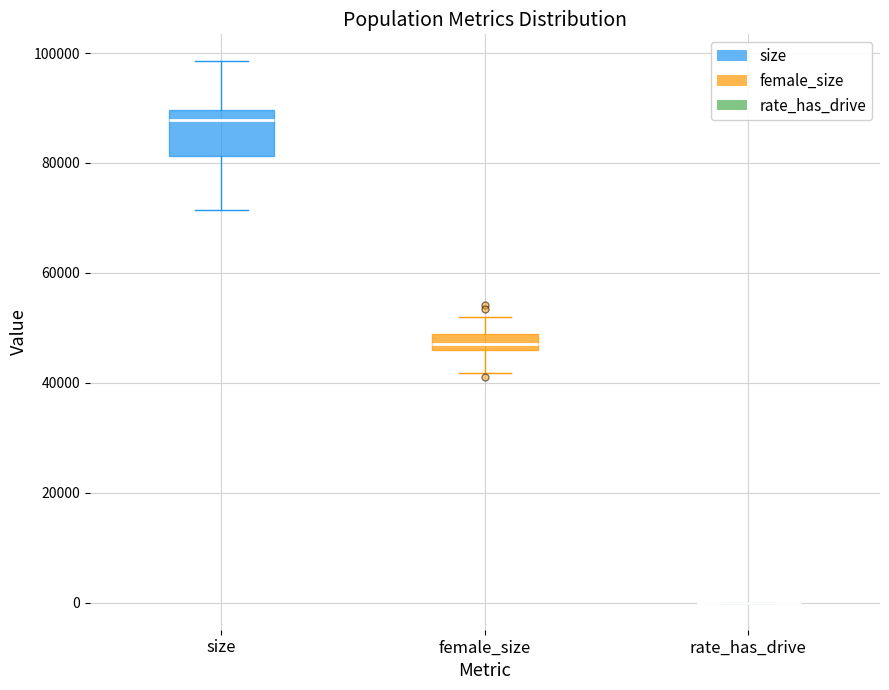

Which box is the tallest, from its lower edge to its upper edge?

size